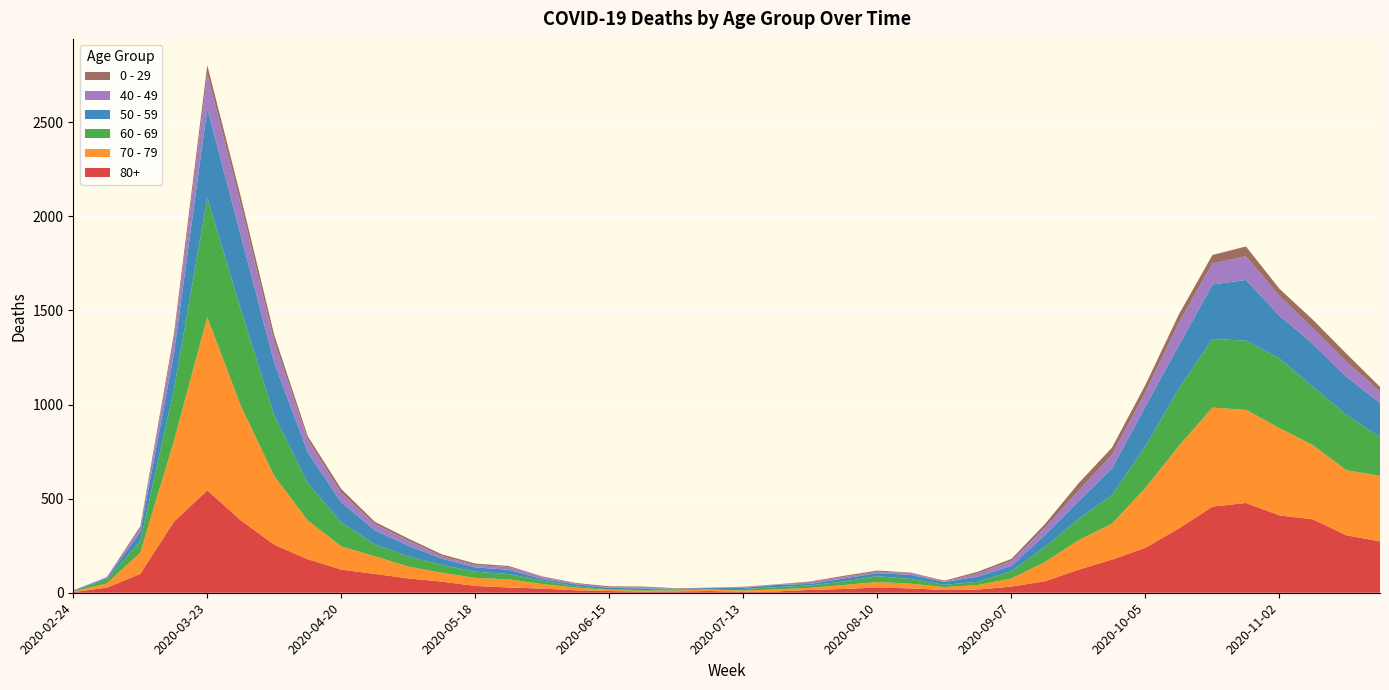

Reading left to right, transcribe all the data shown in this chart.

80+: 3	27	100	377	544	385	255	178	123	100	76	59	36	28	22	13	9	6	7	9	5	7	15	20	28	23	14	17	33	61	122	176	239	342	458	477	411	390	305	273
70 - 79: 4	22	113	427	920	608	365	206	123	94	63	47	43	43	24	14	6	5	5	8	7	11	11	21	29	25	16	24	43	102	157	191	318	439	526	495	464	394	346	348
60 - 69: 2	22	61	272	634	514	320	199	128	63	54	42	33	28	18	8	3	3	6	3	8	12	13	19	31	25	12	17	39	80	112	152	221	305	364	368	370	310	294	206
50 - 59: 3	7	48	190	475	392	281	163	106	75	57	33	23	23	9	10	8	9	3	5	6	12	8	16	16	22	15	28	28	64	95	142	212	230	290	322	227	228	202	182
40 - 49: 0	5	21	79	183	163	111	66	51	33	27	13	12	14	12	3	2	5	1	1	4	2	10	8	8	10	2	17	26	38	55	72	76	120	111	126	105	83	80	60
0 - 29: 1	0	10	25	47	42	36	19	20	12	11	10	8	6	2	4	6	5	2	1	2	1	3	6	6	2	5	9	11	20	40	38	39	44	46	52	38	45	43	25